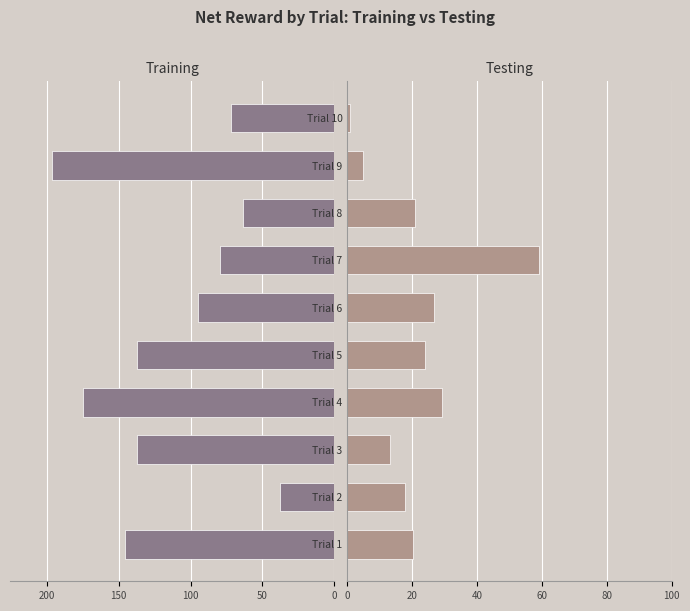

List the series in order of their overall mean, lowest first.

Testing (net_reward), Training (net_reward)